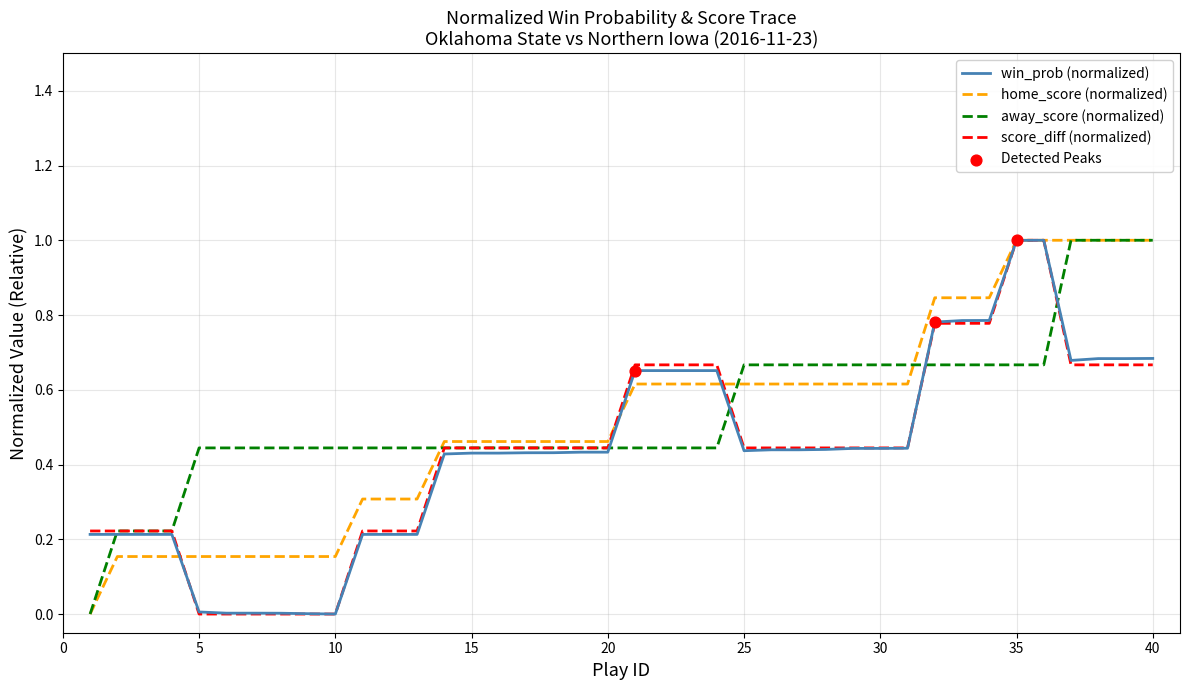

What is the greatest value displayed?

1.0